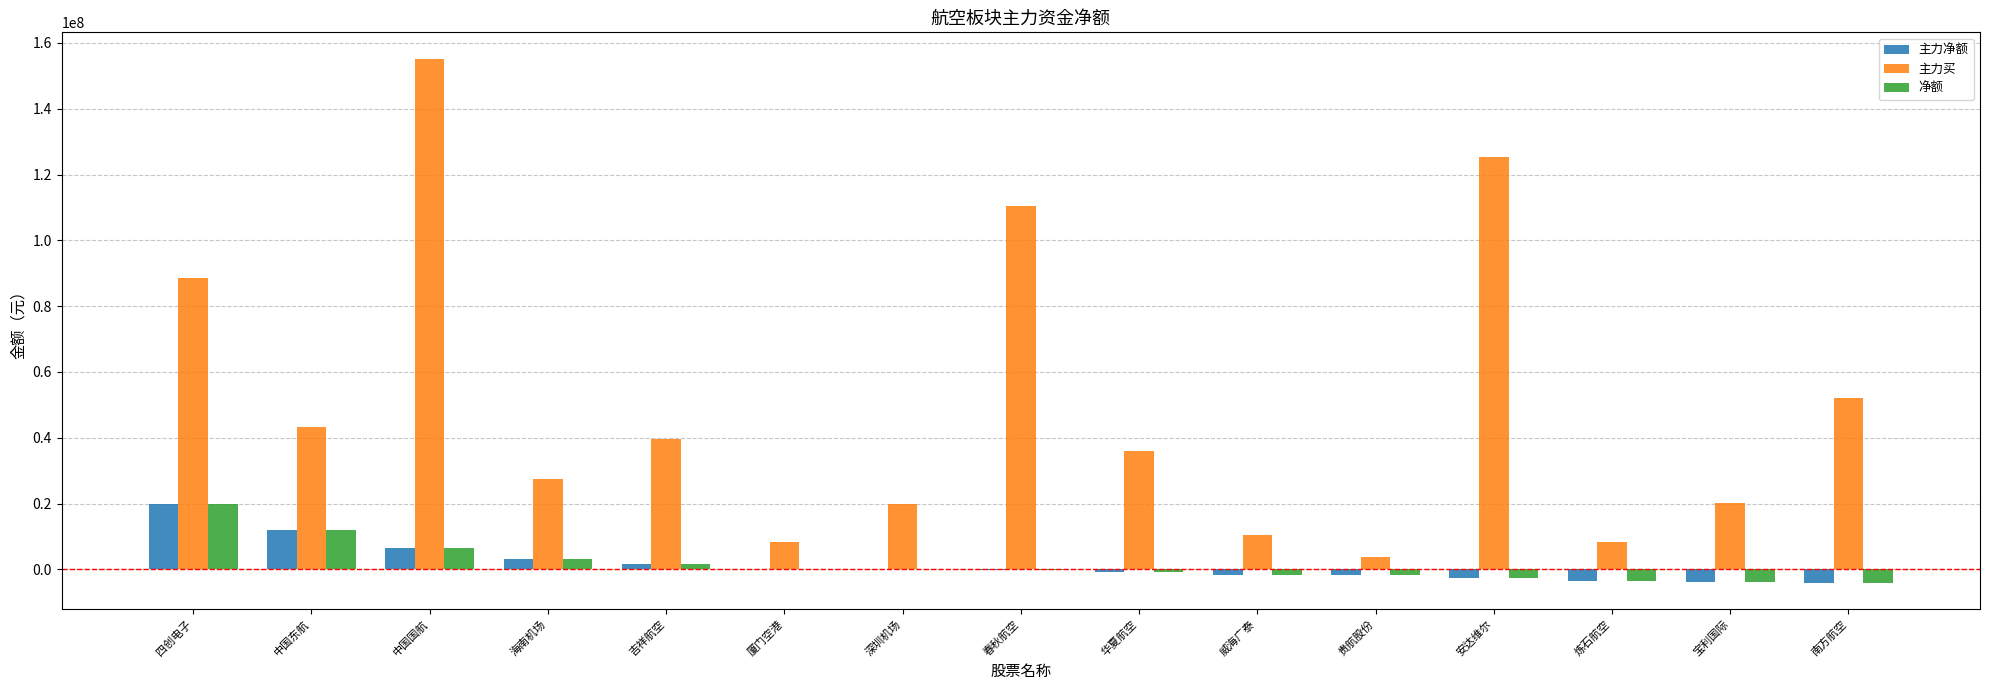

The value of 主力买 at 安达维尔 is 78033694. True or false?

False